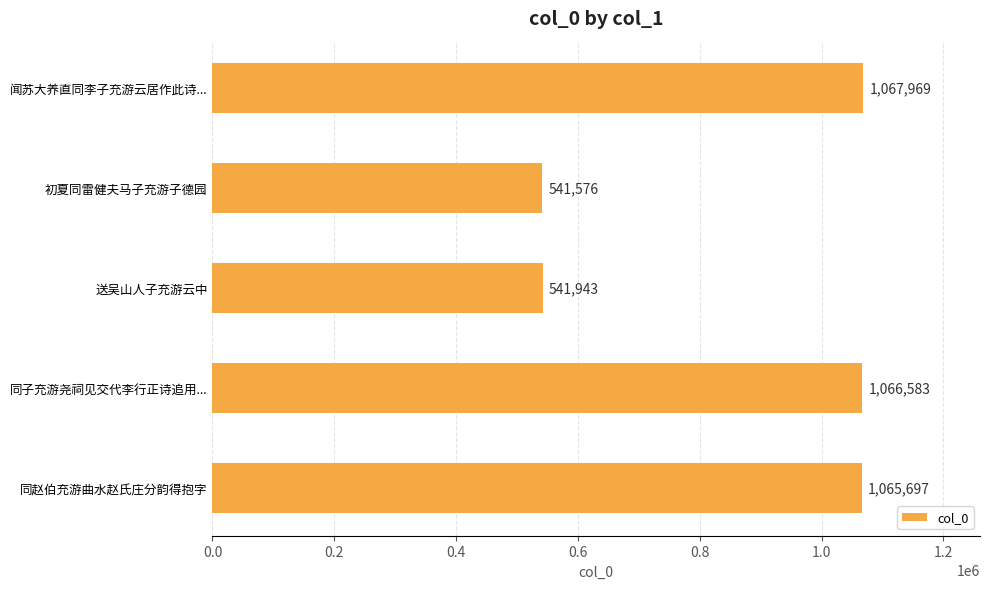

The value at 同子充游尧祠见交代李行正诗追用... is 1066583. True or false?

True